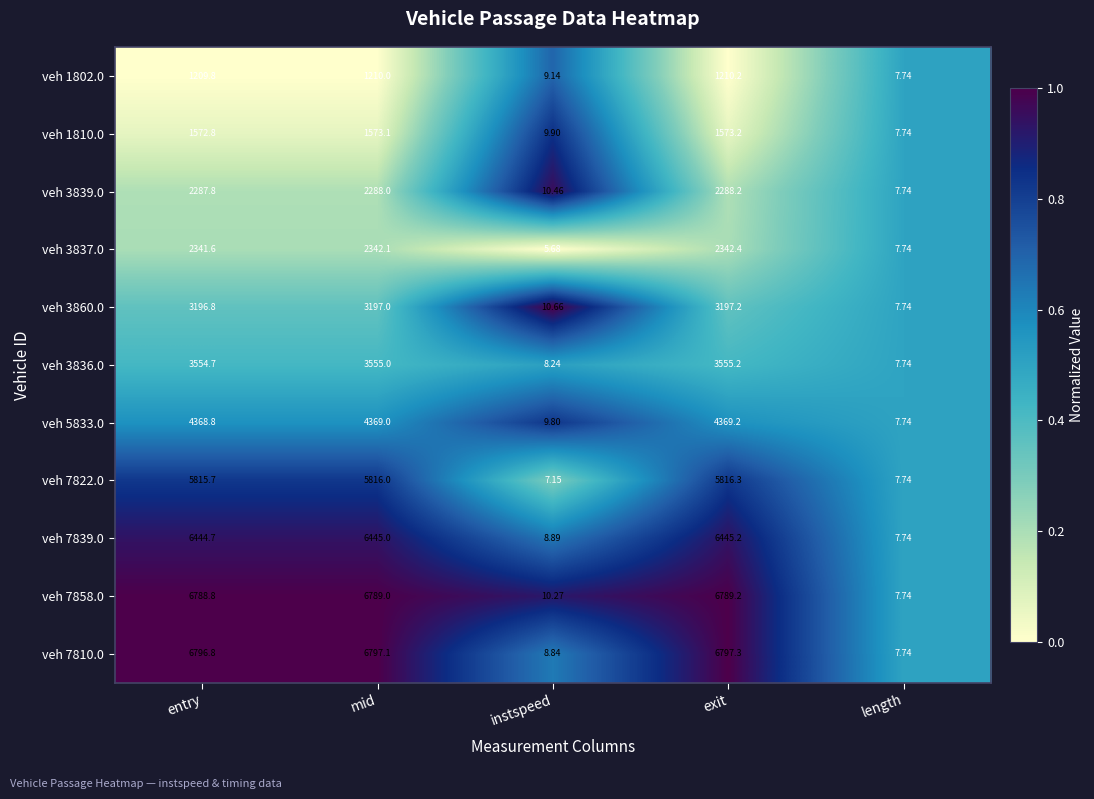

At which label is veh 3860.0 closest to 1602?

instspeed